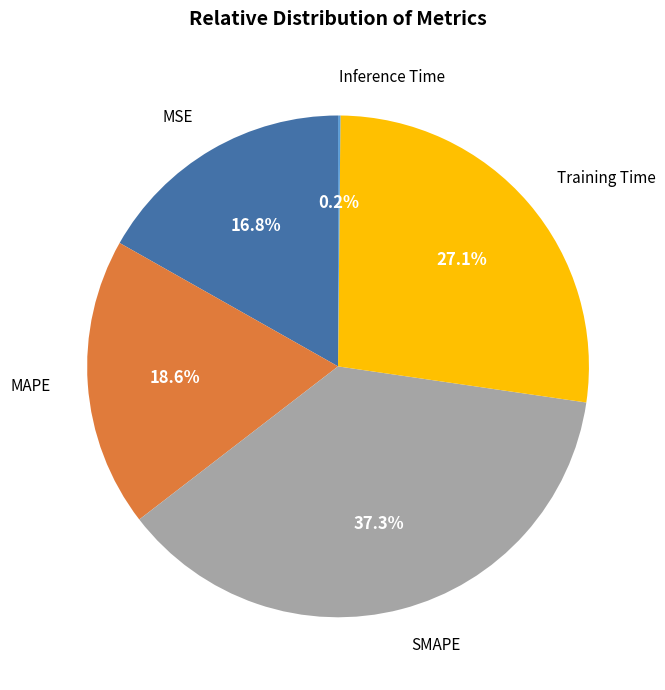

To the nearest percent, what is the difference between the largest and smallest slice percentages?

37%